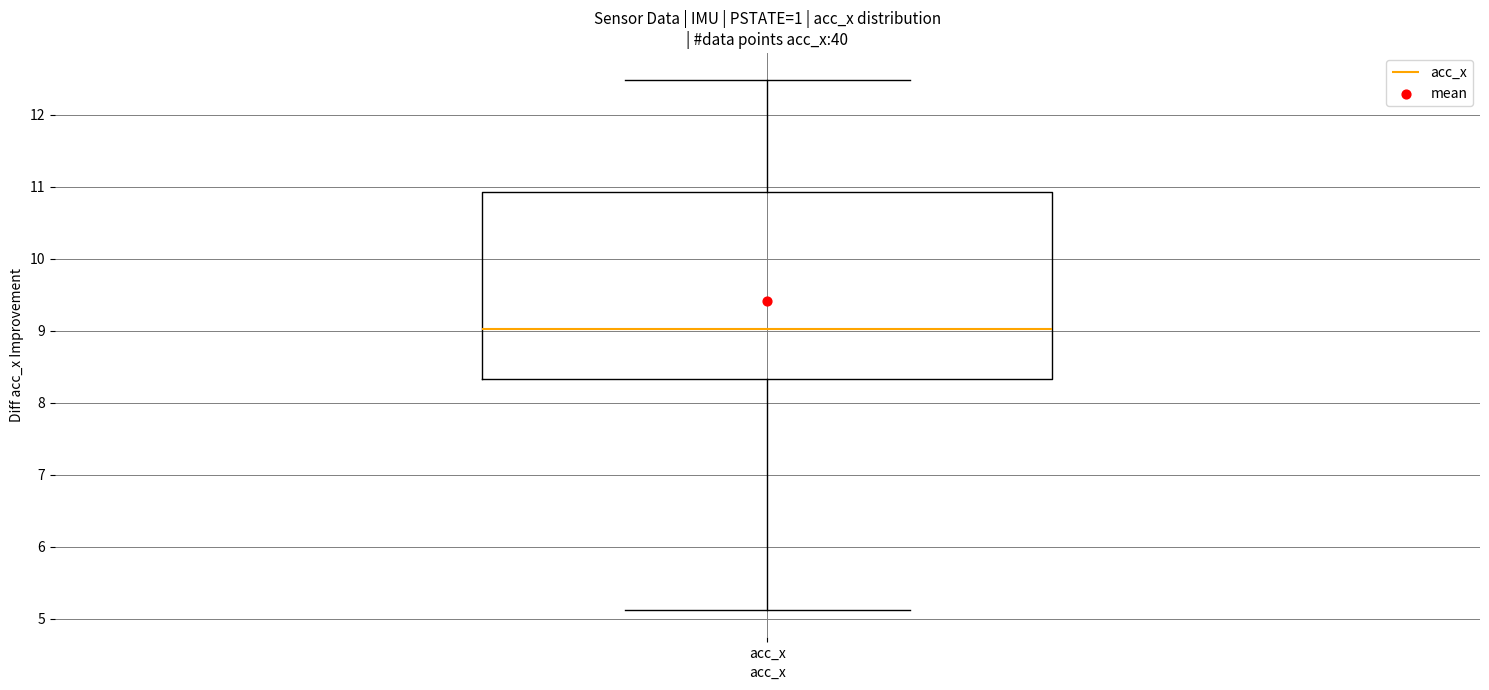

Transcribe this box plot: give where the median line is, the range the box spans, and where the two whiskers end, as read against the y-axis. The values are not printed on the chart, so give them approximately, as read against the axis.

median 9.0, box 8.3 to 10.9, whiskers 5.1 to 12.5